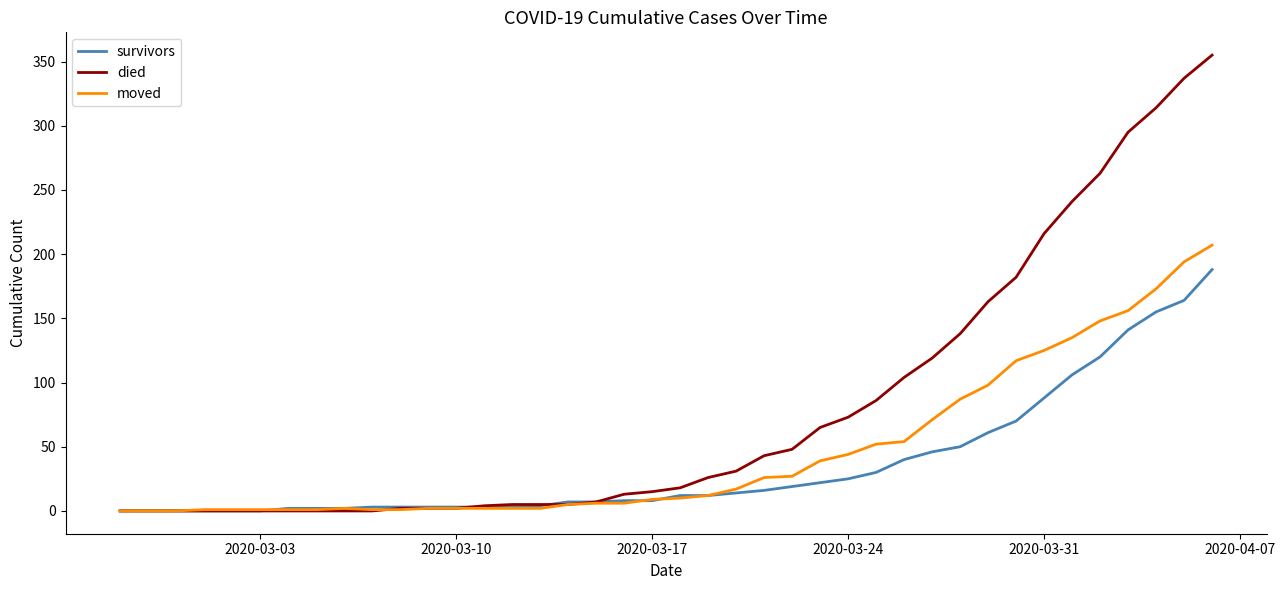

Which series has the largest range (max minus min)?

died